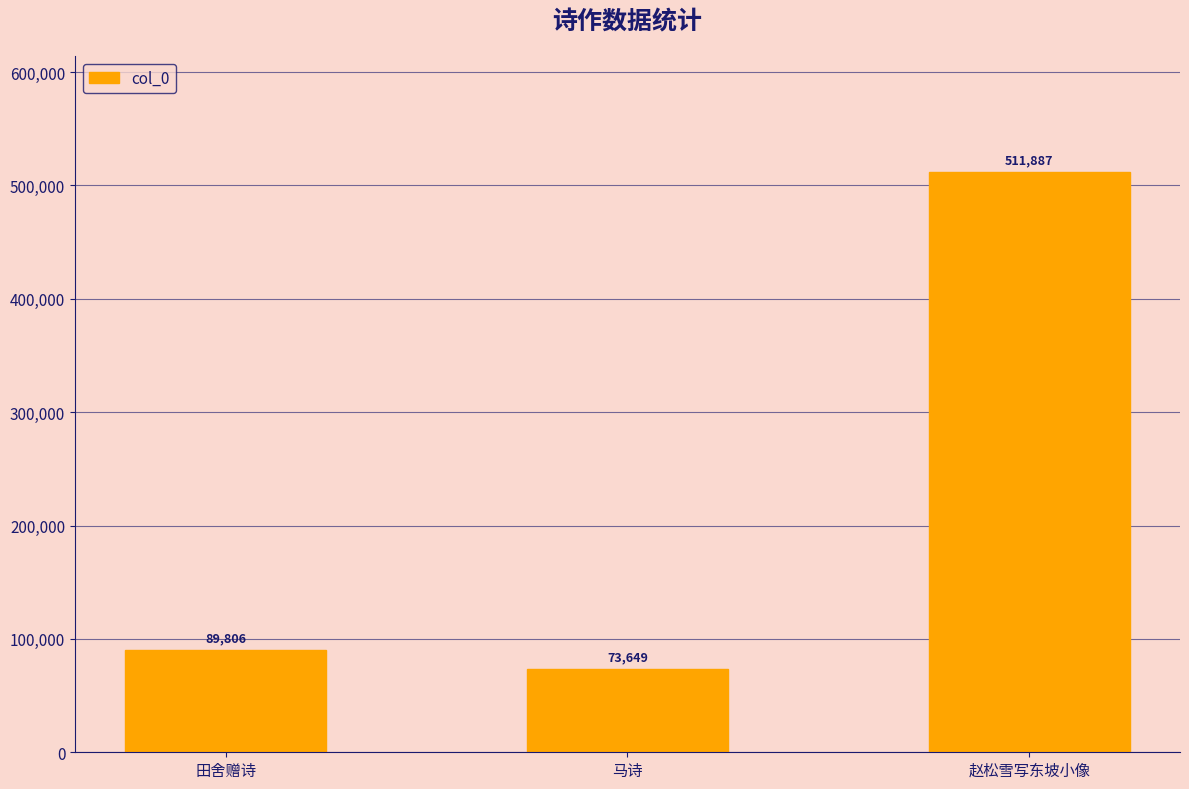

What is the approximate value at 田舍赠诗, to the nearest 50?

89800